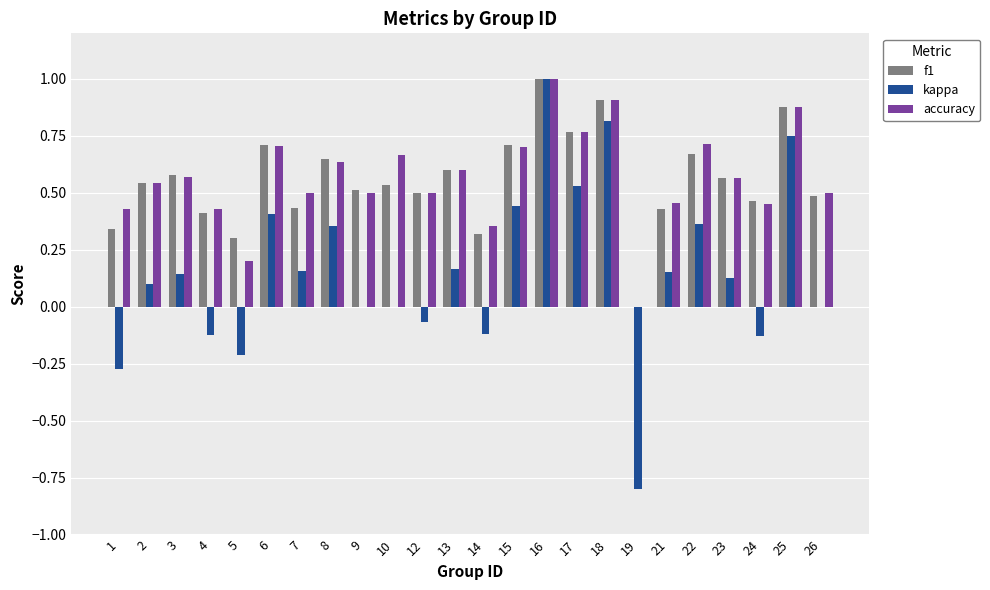

At which category is the sum across all series the highest?

16